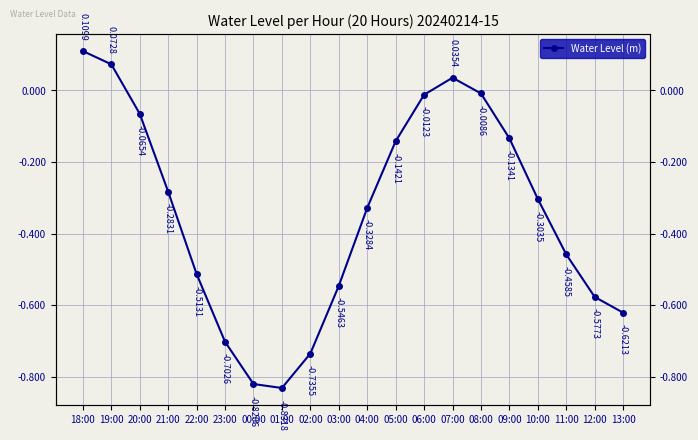

What is the difference between the values at 19:00 and 04:00?

0.4